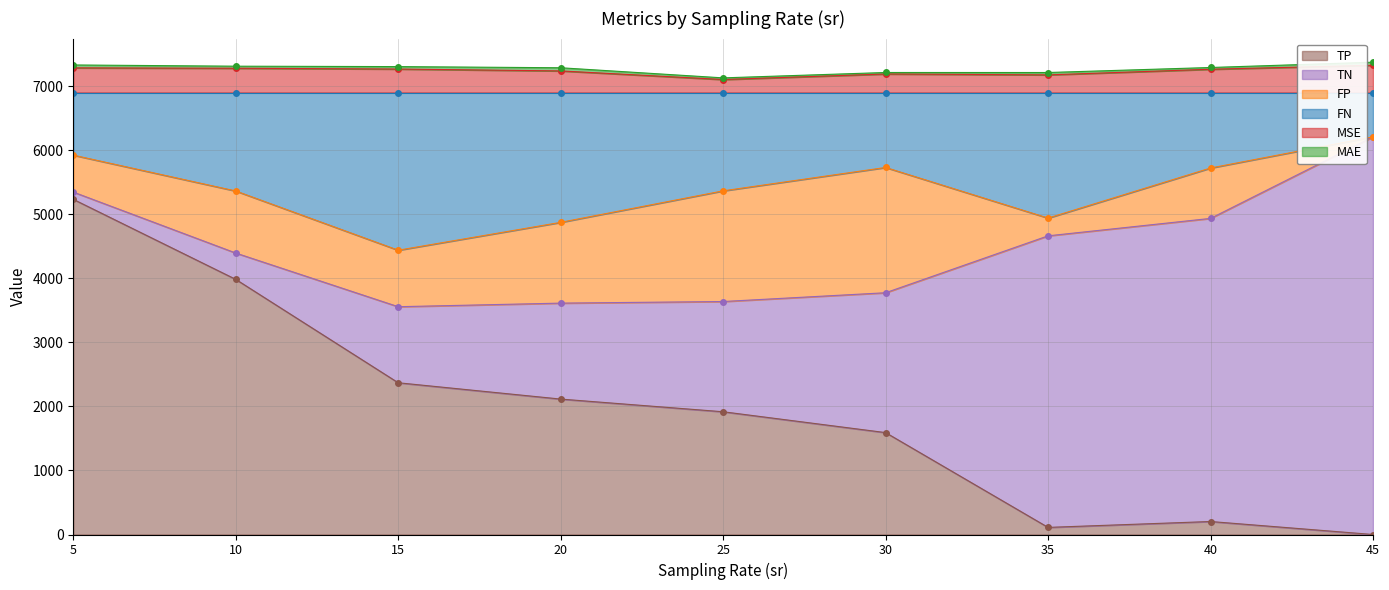

How many values in TP are above zero?

8